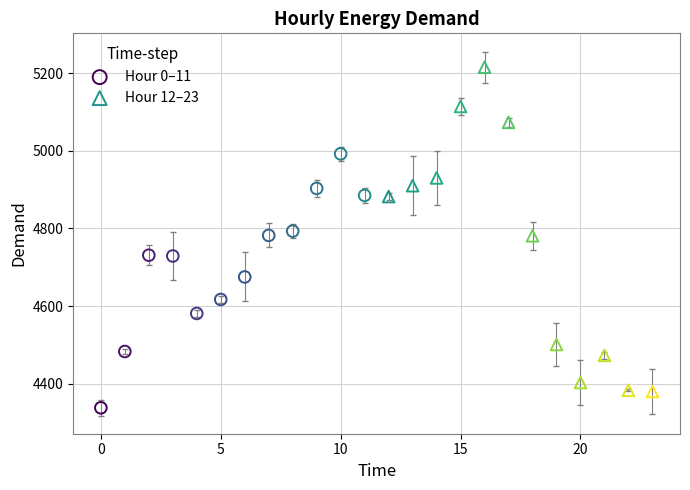

Which series has the largest Y range (max minus min)?

Hour 12–23